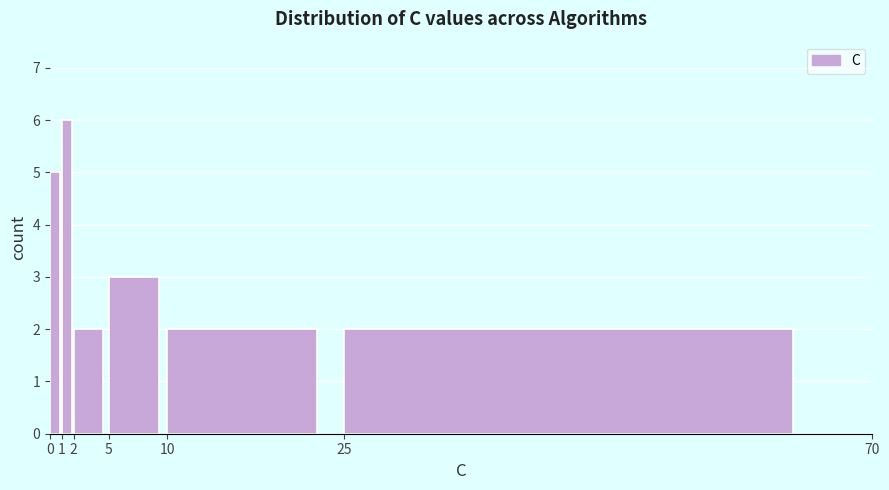

Reading left to right, list every bar in this chart as the range it spans on the x-axis followed by its height. The values are not printed on the chart, so give them approximately, as read against the axis.

0 to 1: 5
1 to 2: 6
2 to 5: 2
5 to 10: 3
10 to 25: 2
25 to 70: 2